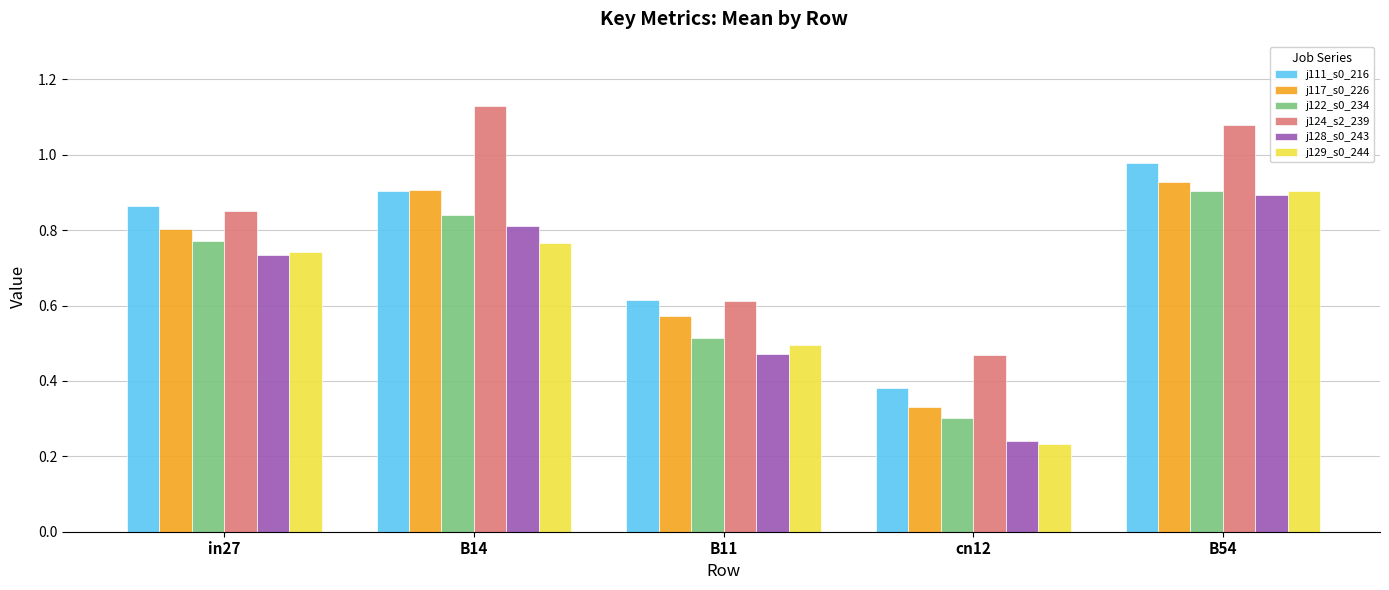

What is the label of the 5th bar from the right?

in27